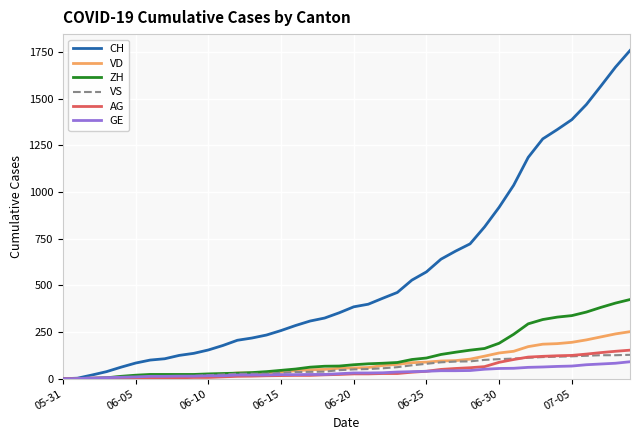

Which series has the largest total across all categories?

CH